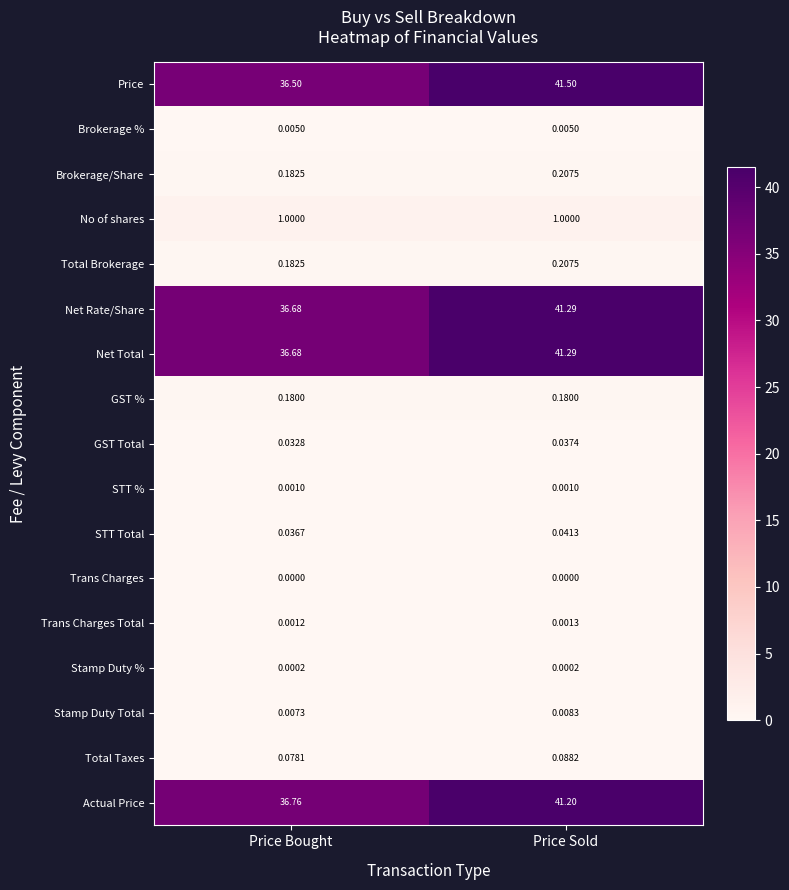

How many series are shown in this chart?

17